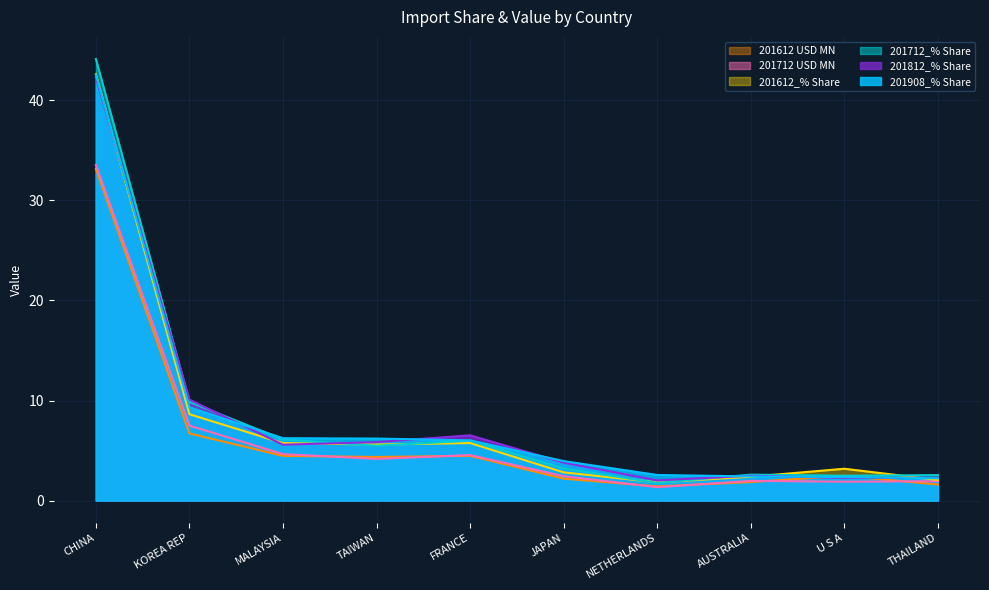

How many values in the 201712_% Share series are below 5?

5